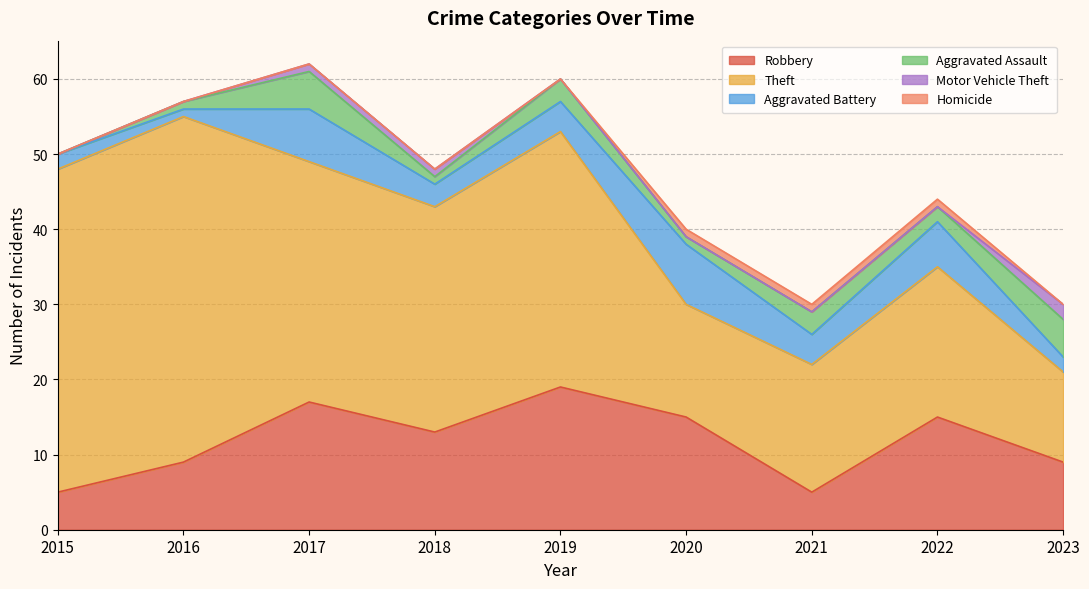

What is the total value across all series at 2016?

57